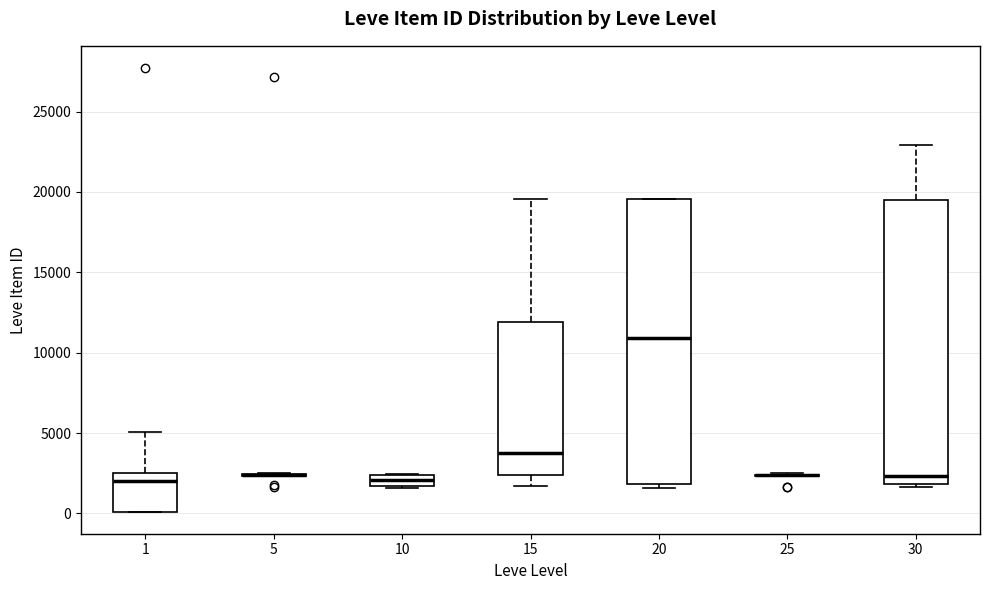

Where does the median line of the box at x = 30 sit on the y-axis? The values are not printed on the chart, so give them approximately, as read against the axis.

2500